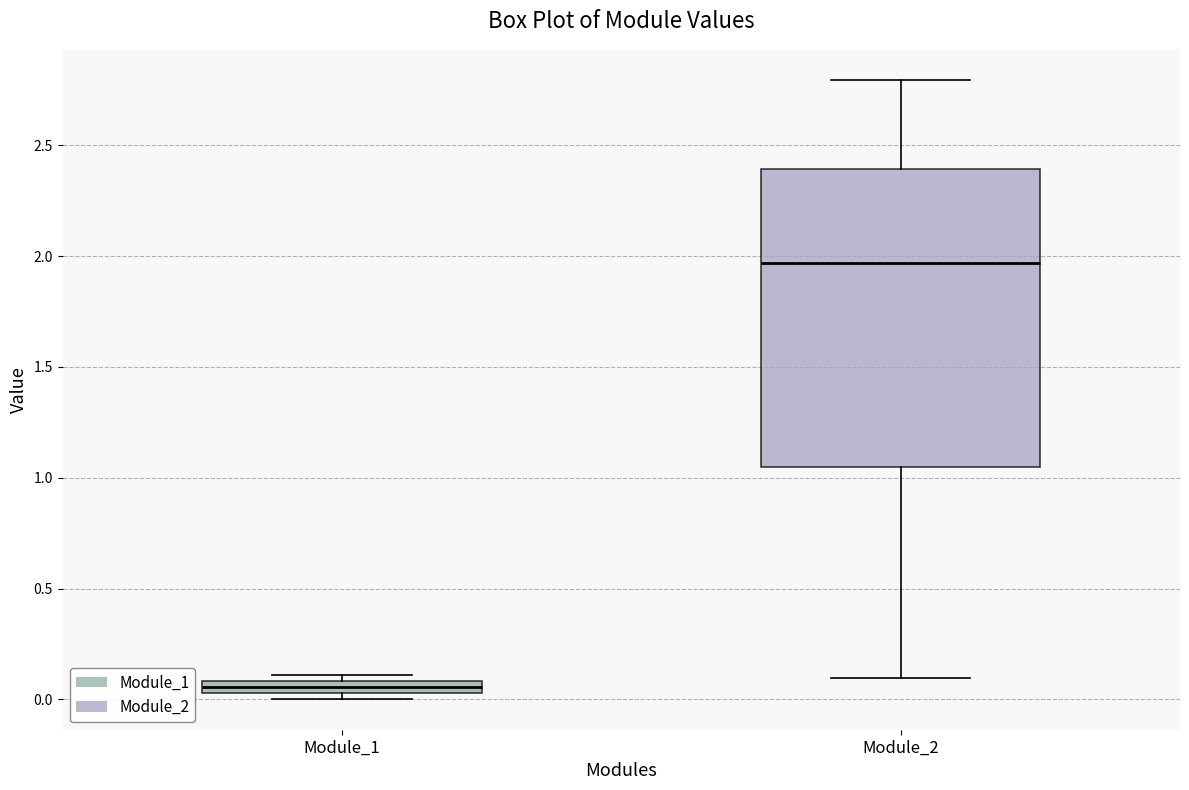

Comparing the boxes themselves (not the whiskers), which one is the tallest?

Module_2